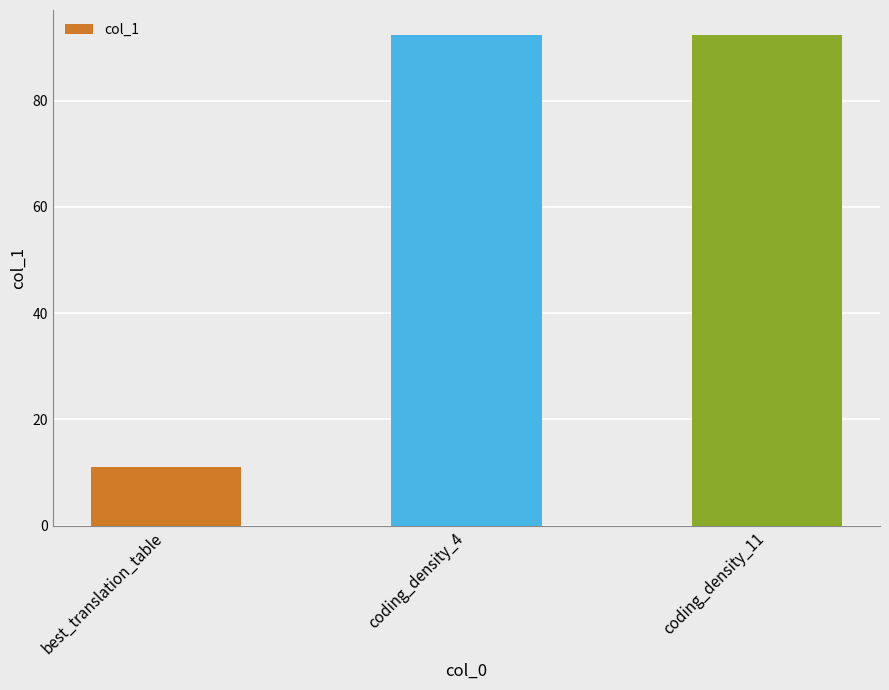

Is it true that the value at coding_density_4 is 92.3?

True